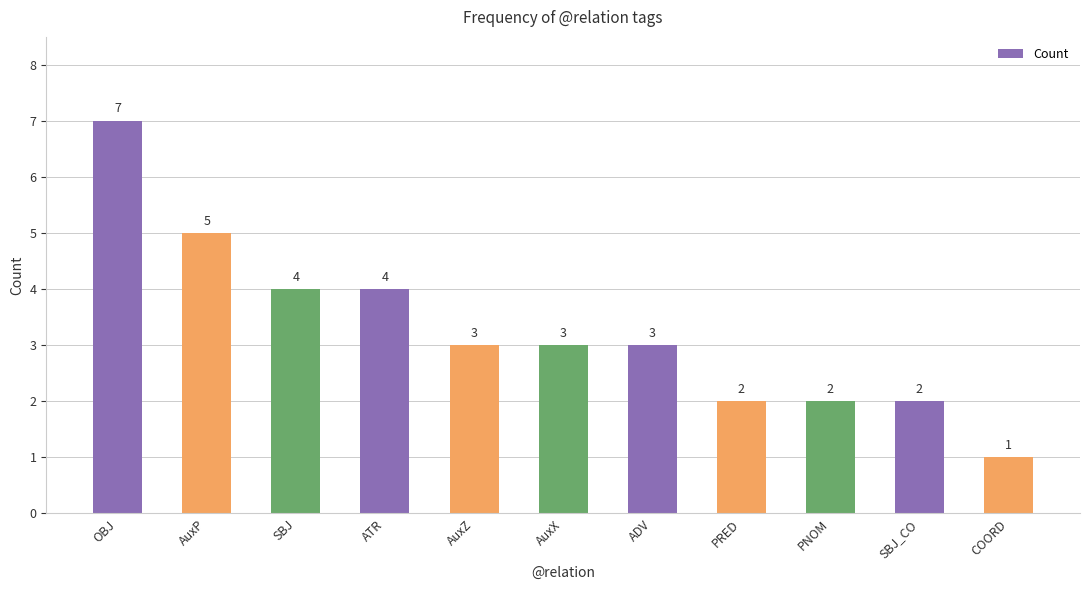

What is the sum of the values at AuxP and AuxX?

8